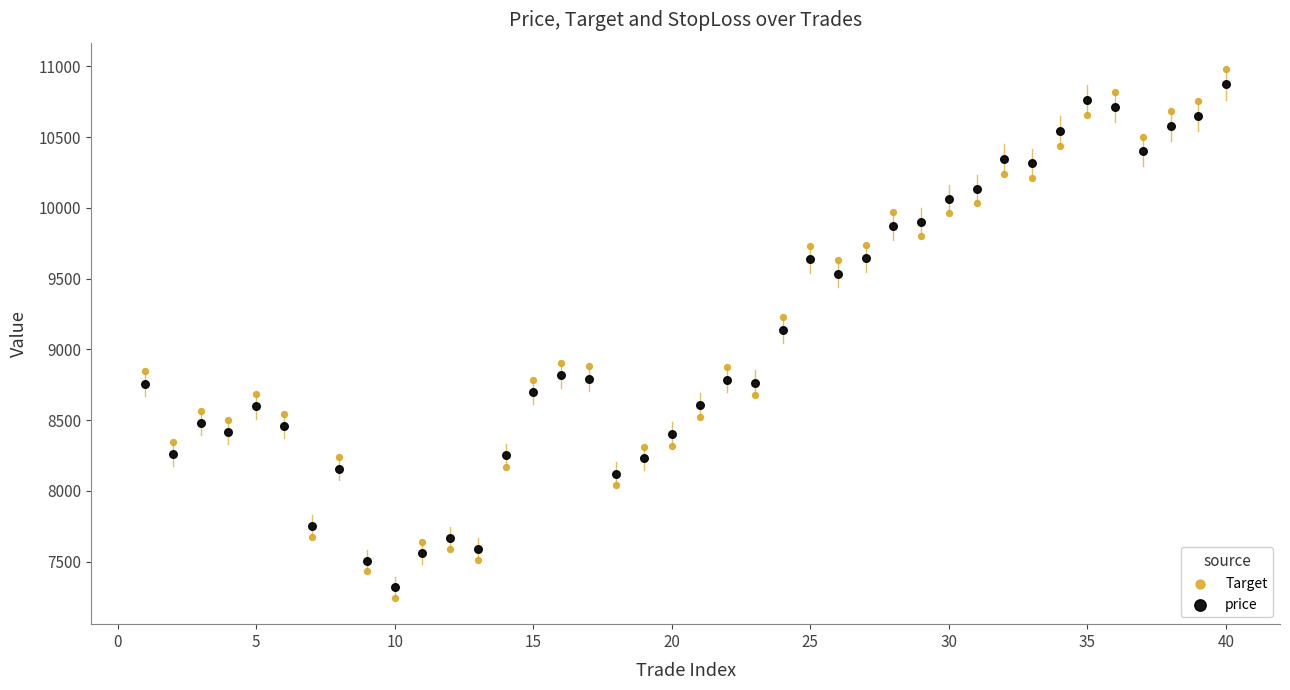

Which series has the widest spread of Y values?

Target